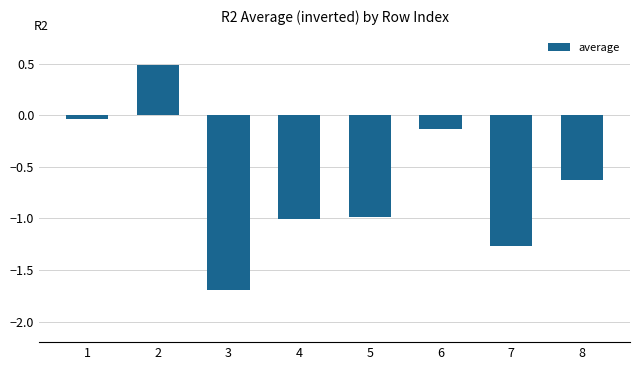

Are the bars horizontal?

No